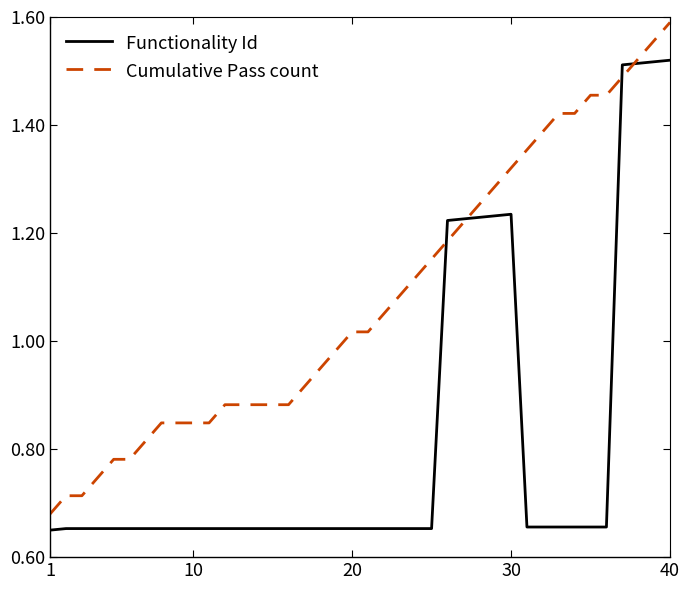

Rank the series by their maximum value, from lowest to highest.

Functionality Id, Cumulative Pass count